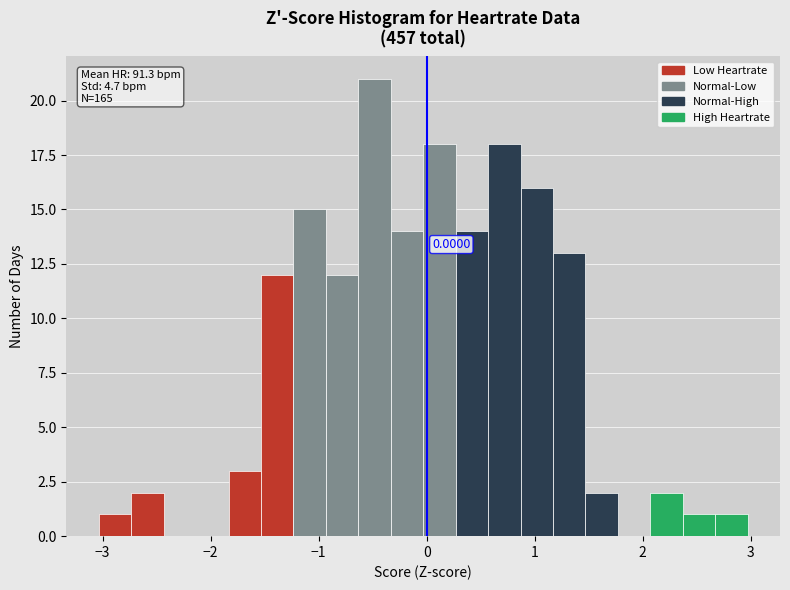

Read against the x-axis, roughly where is the centre of the tallest bar?

-0.5